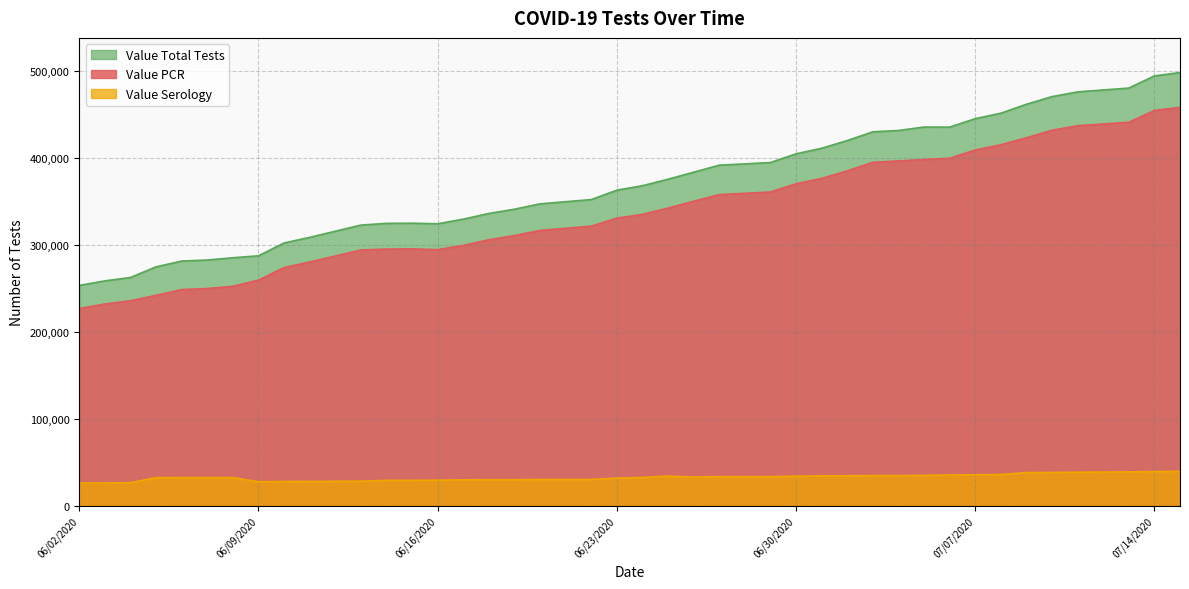

How many lines are shown in the chart?

3